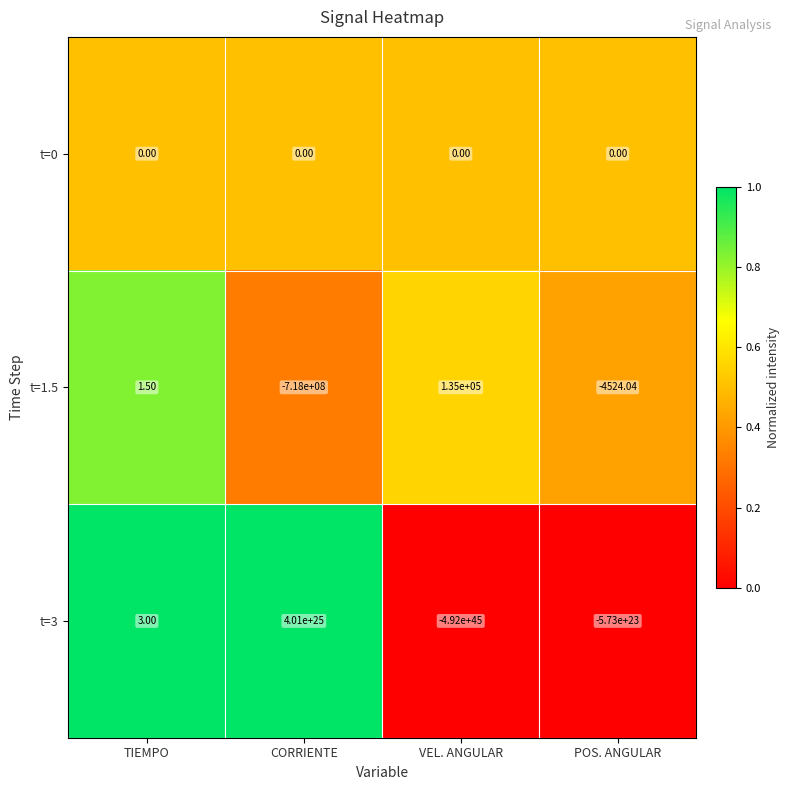

Where does the t=1.5 series first go above 1?

TIEMPO